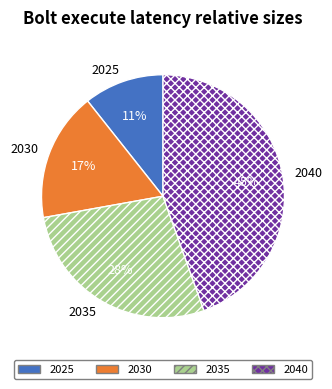

How many slices are in this pie chart?

4